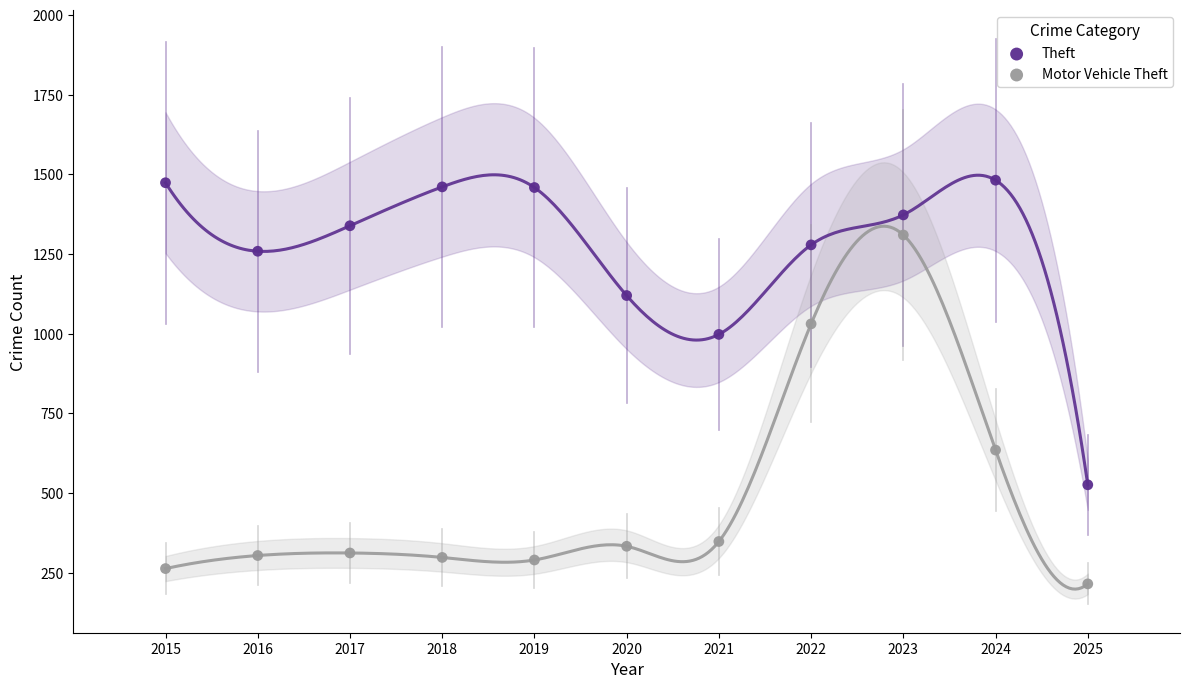

Which series contains the lowest Y value?

Motor Vehicle Theft